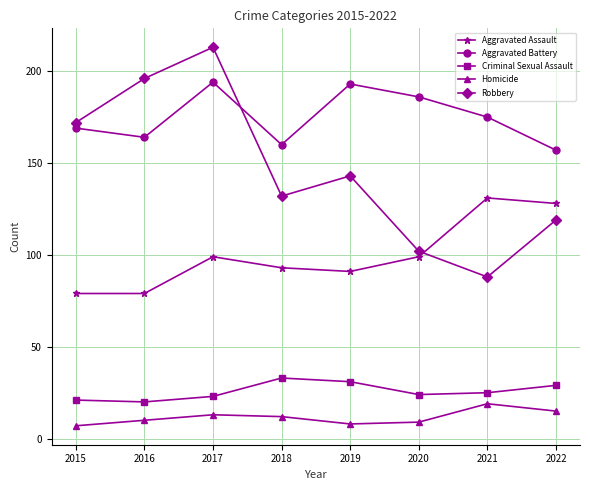

True or false: Homicide and Aggravated Assault intersect in this chart.

False